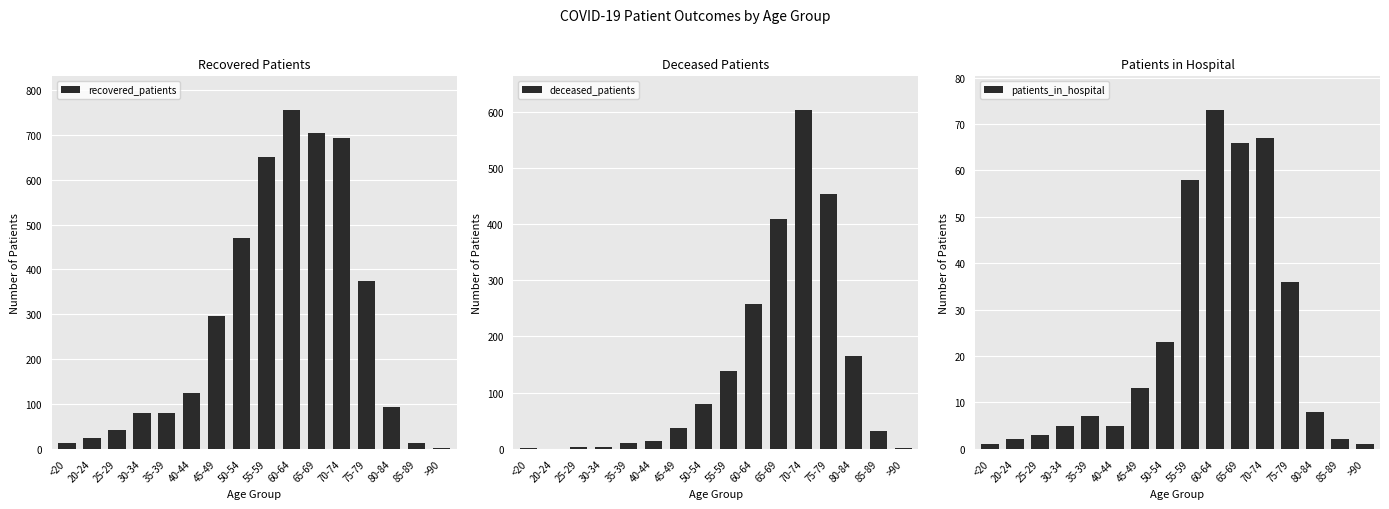

What is the label of the 2nd bar from the left?

20-24